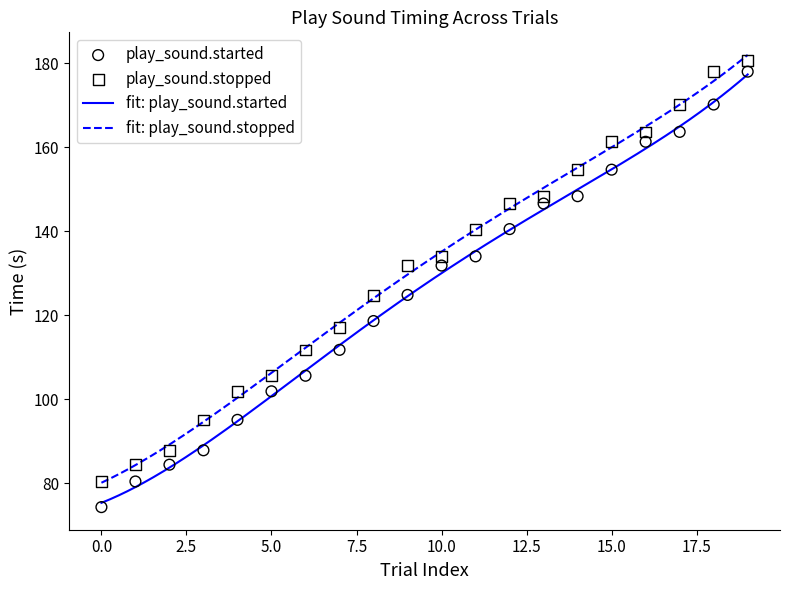

Which series reaches the minimum Y coordinate?

play_sound.started